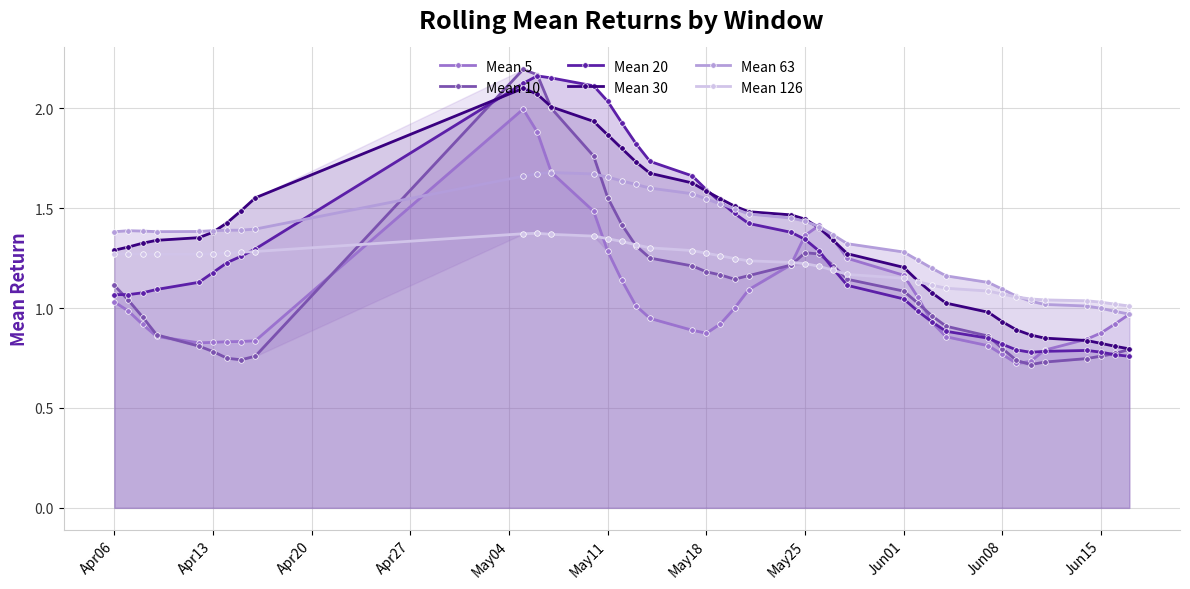

What is the total value across all series at Jun08?

5.5